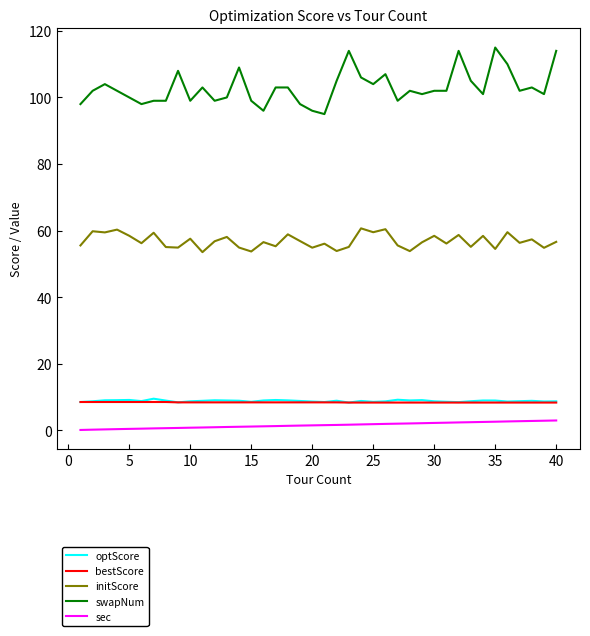

What is the lowest value of the optScore series?

8.3